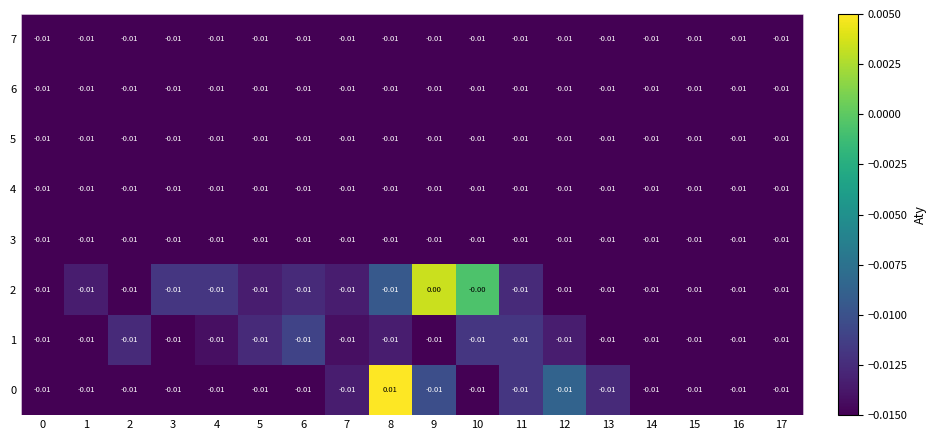

Between 2 and 15, which is larger?

2